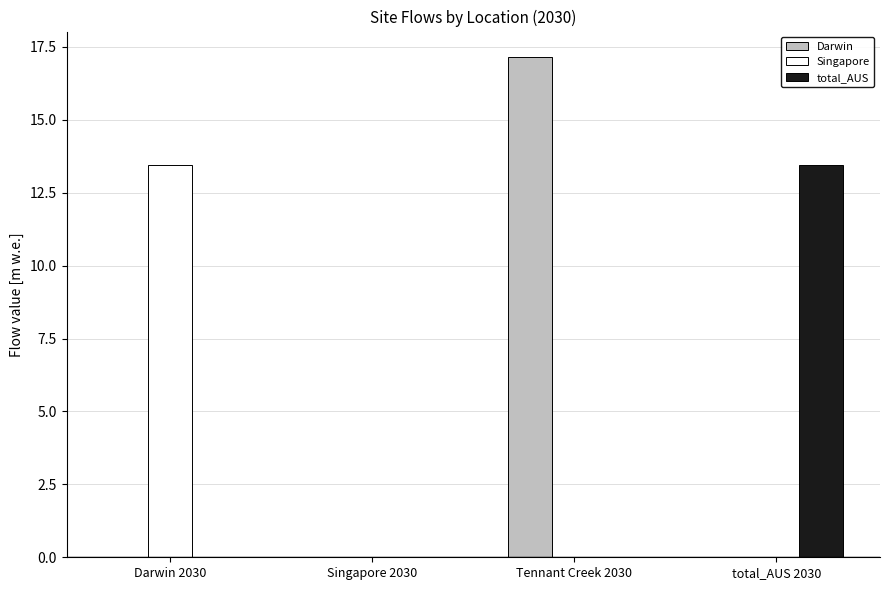

What is the spread (max minus min) of values at total_AUS 2030?

13.5